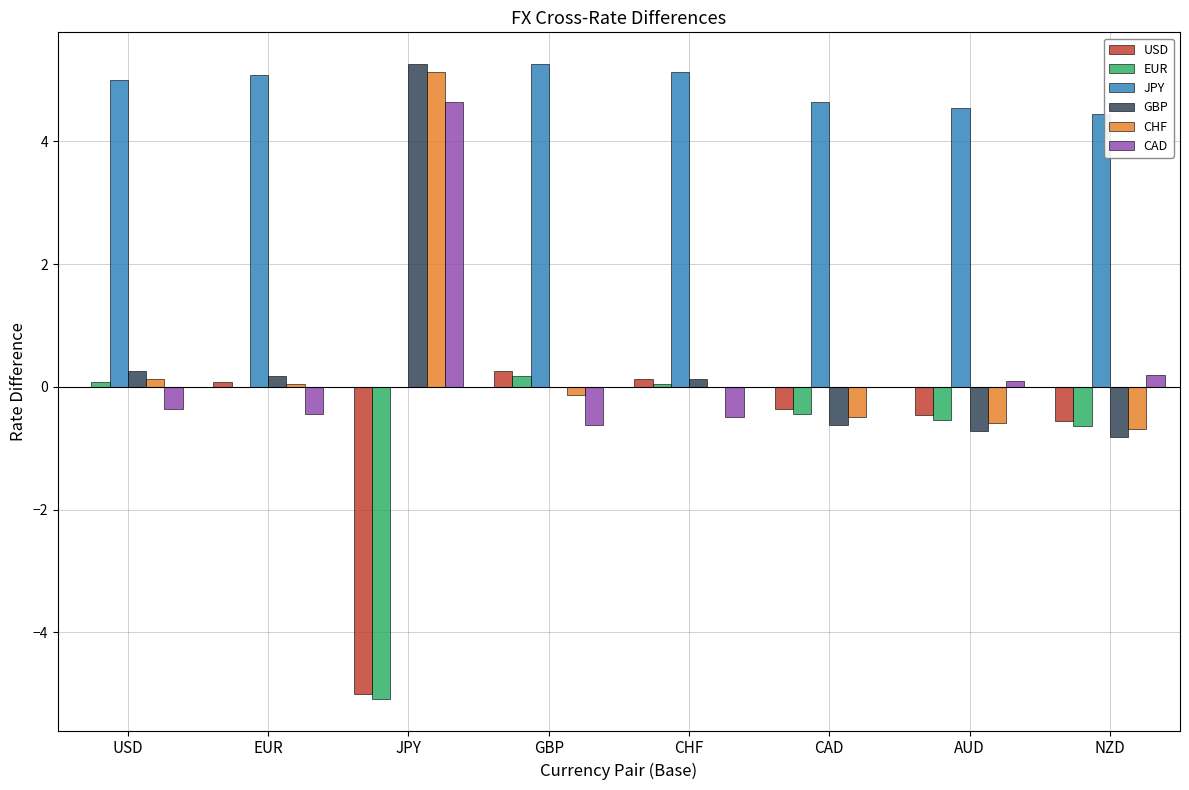

What is the sum of all CHF values?

3.4